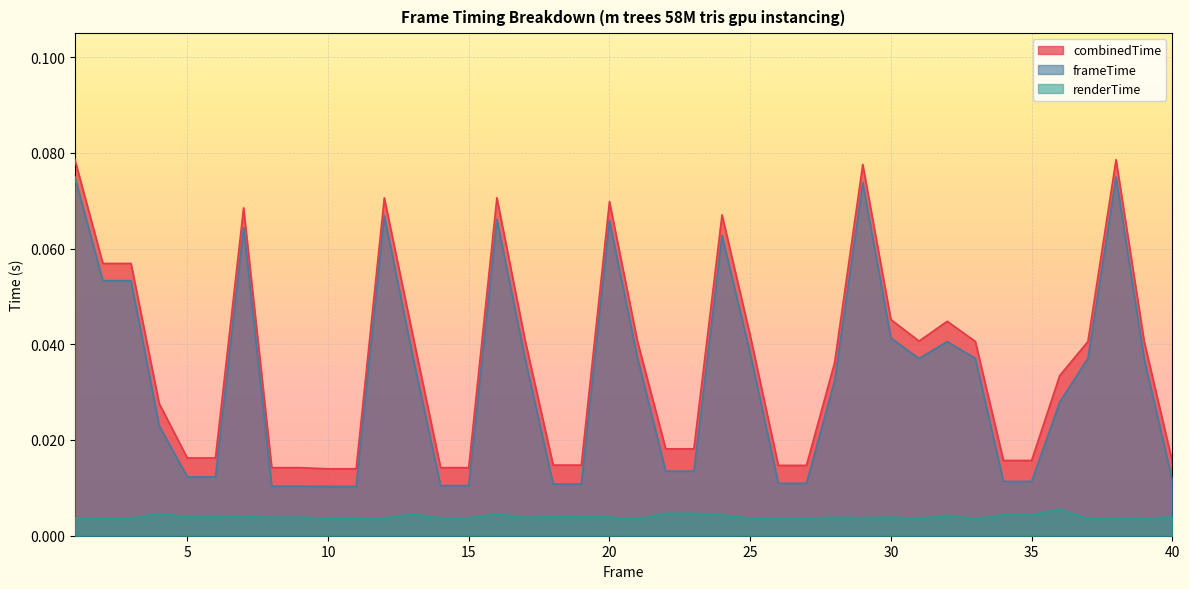

True or false: frameTime has a value of 0.0 at 34.

True